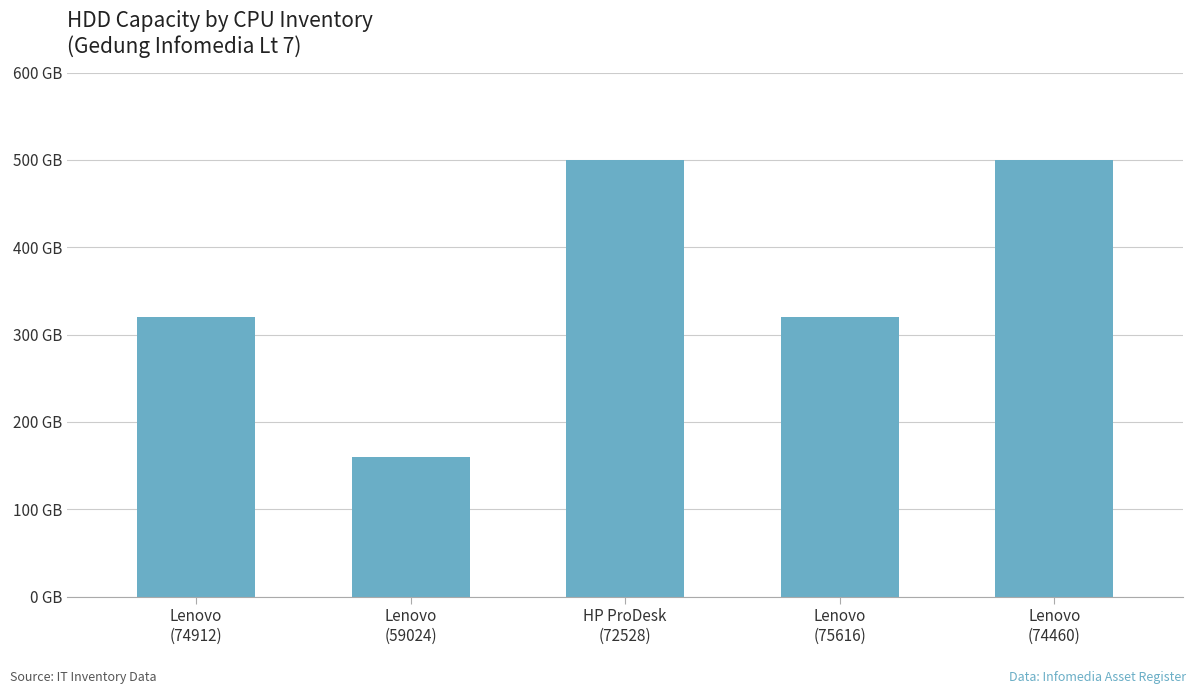

Does the chart contain any negative values?

No